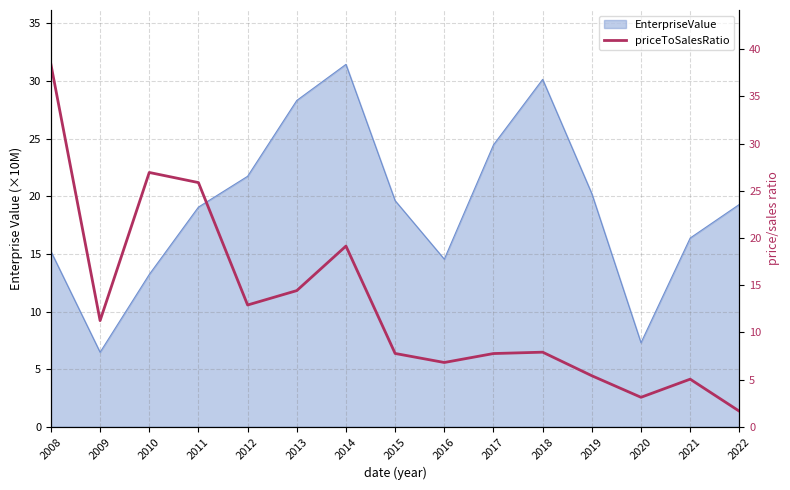

At which category does the chart reach its minimum across all series?

2022